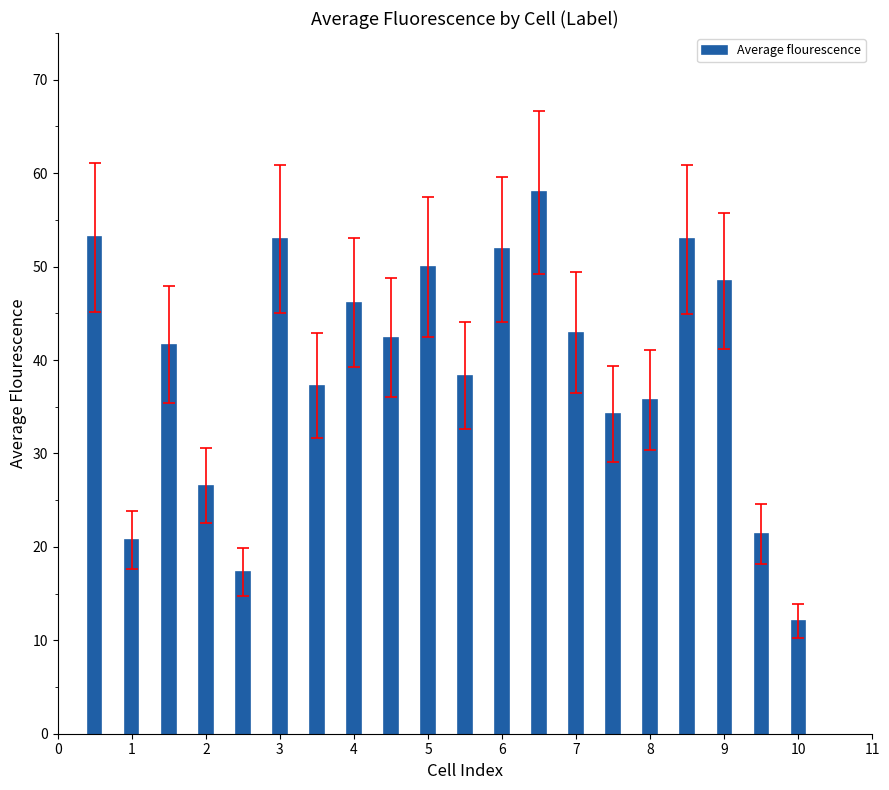

What is the maximum value shown in the chart?

58.0